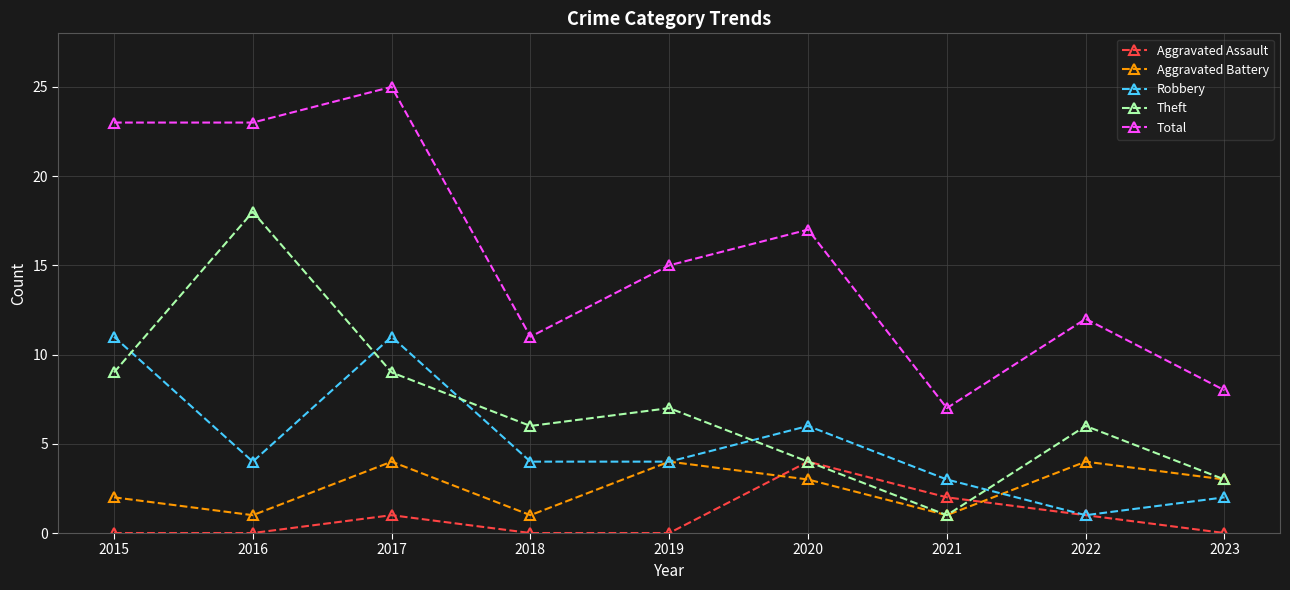

At which category does Total reach its first local peak?

2017